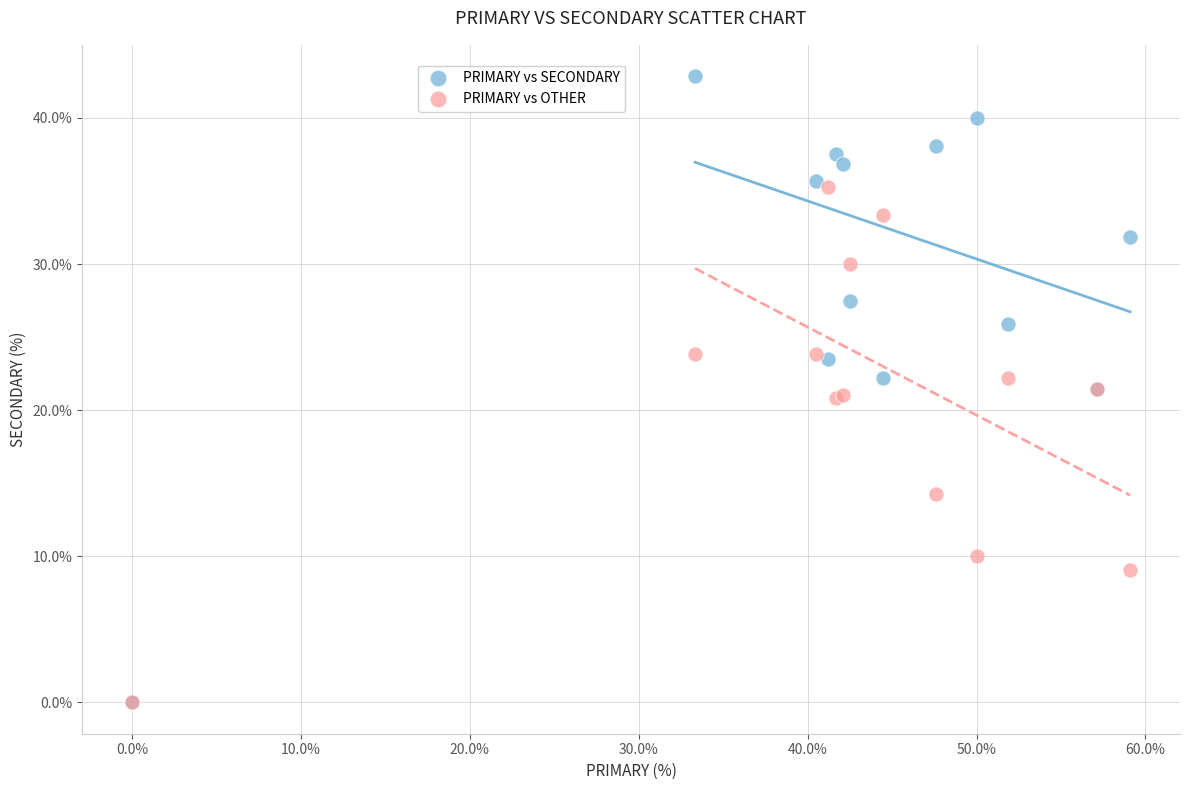

In the PRIMARY vs OTHER series, what Y value is closest to 17?

14.3